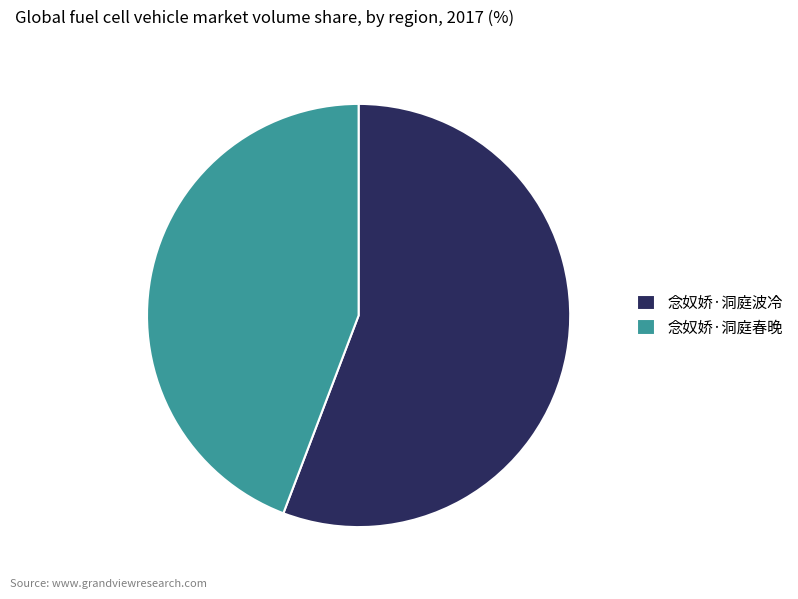

How many slices are in this pie chart?

2